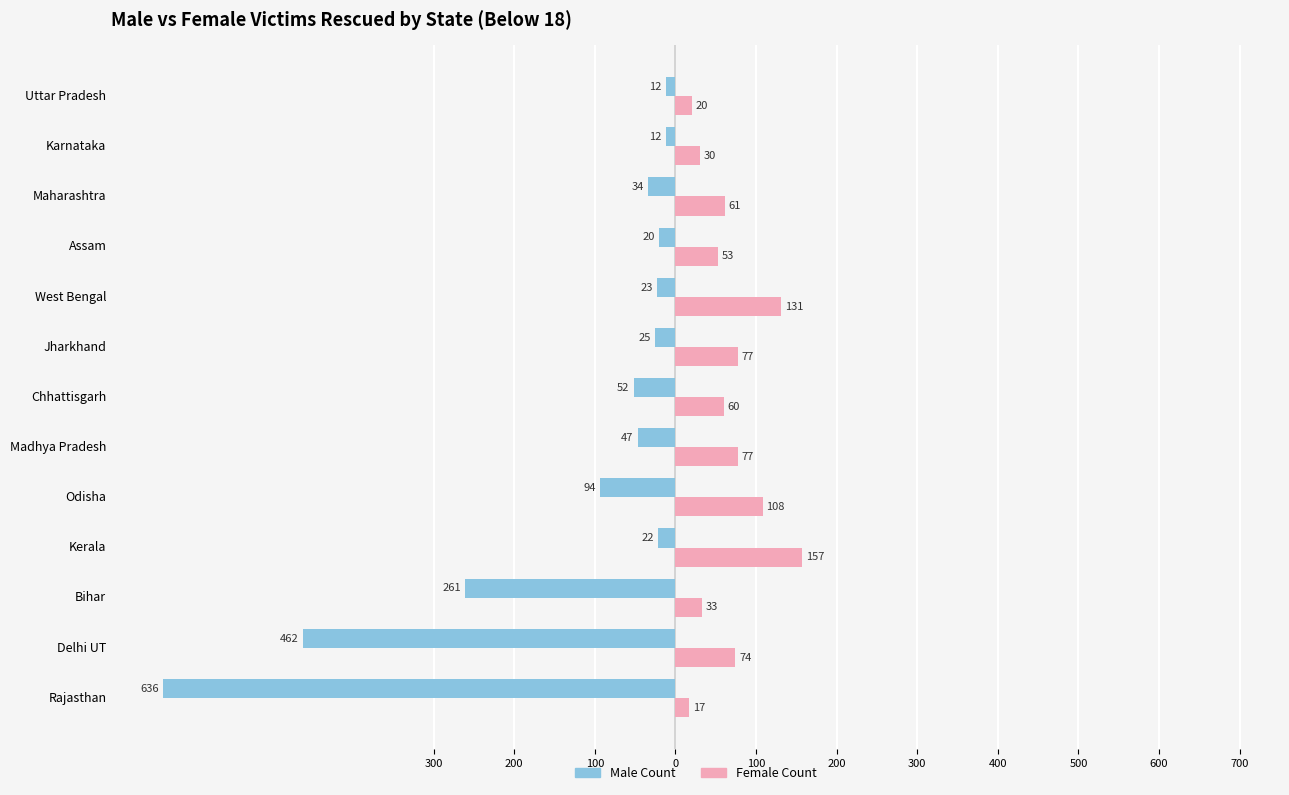

Reading right to left, what are all the values shown in this chart?

Male Count: -12	-12	-34	-20	-23	-25	-52	-47	-94	-22	-261	-462	-636
Female Count: 20	30	61	53	131	77	60	77	108	157	33	74	17